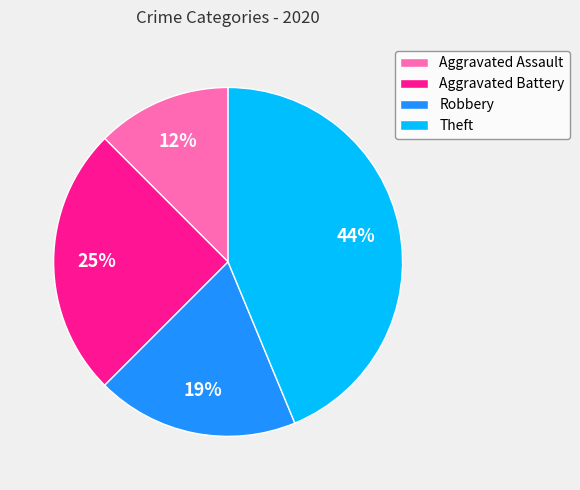

Is there any slice that represents more than half of the pie?

No